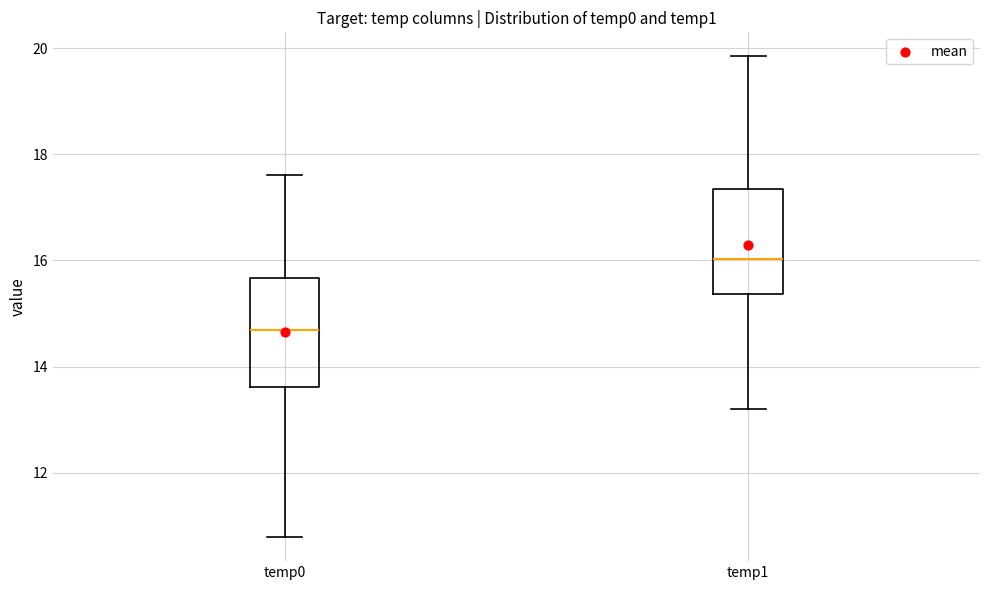

Which box has the highest median line?

temp1